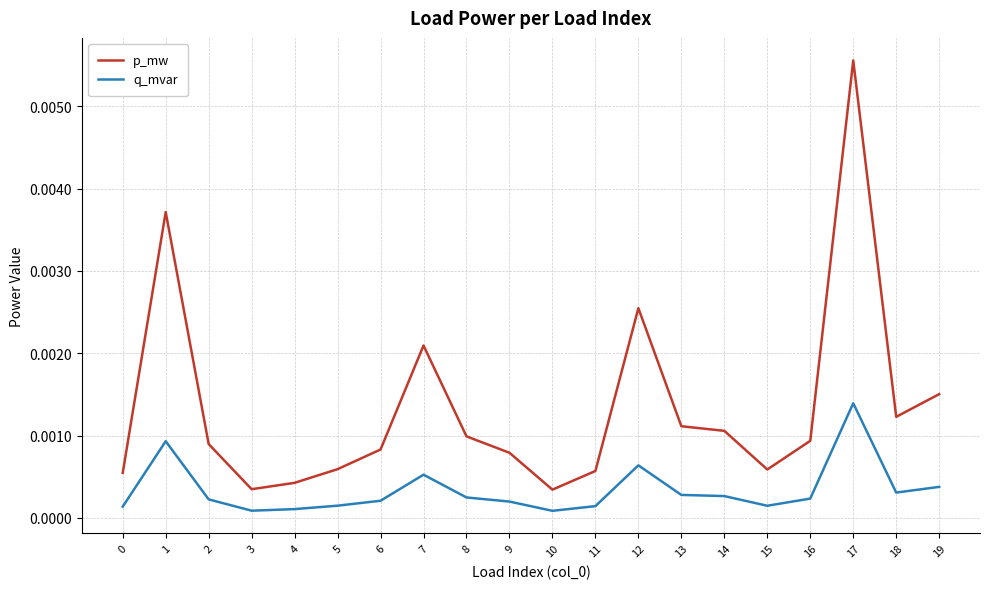

True or false: p_mw and q_mvar cross at least once.

False